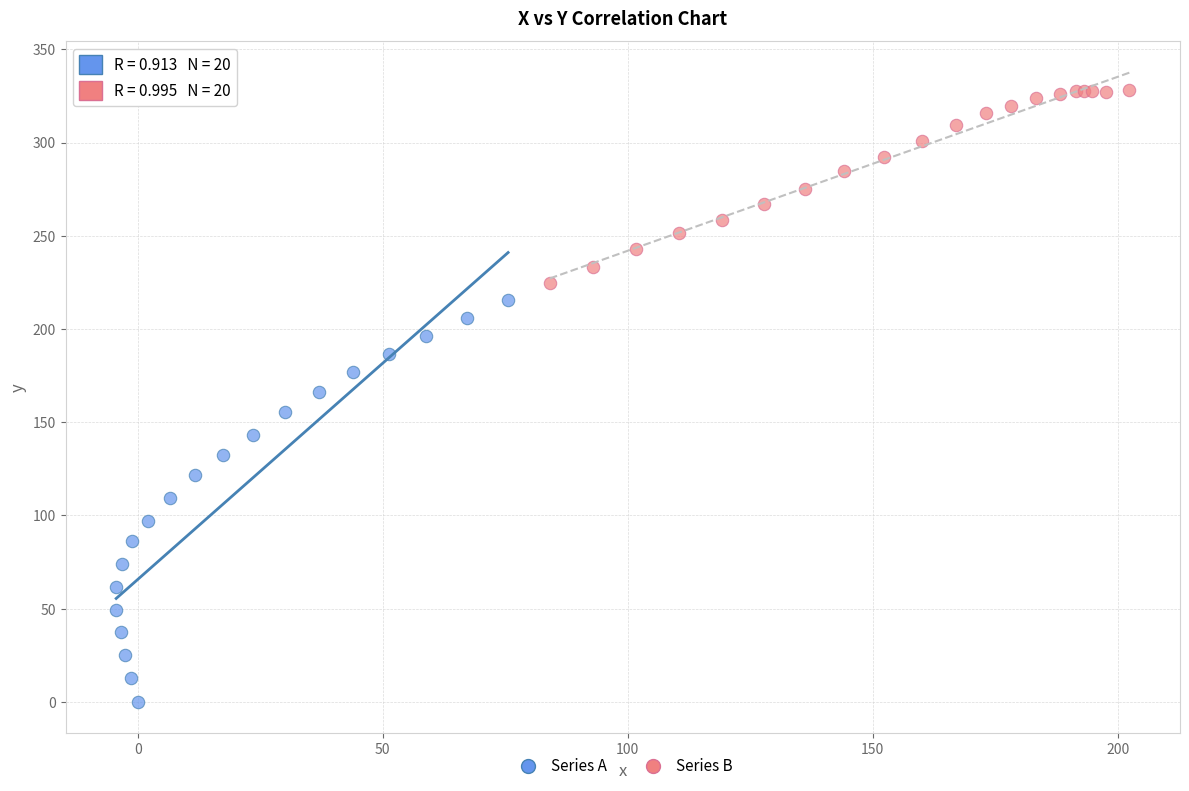

Which series has the largest Y range (max minus min)?

Series A